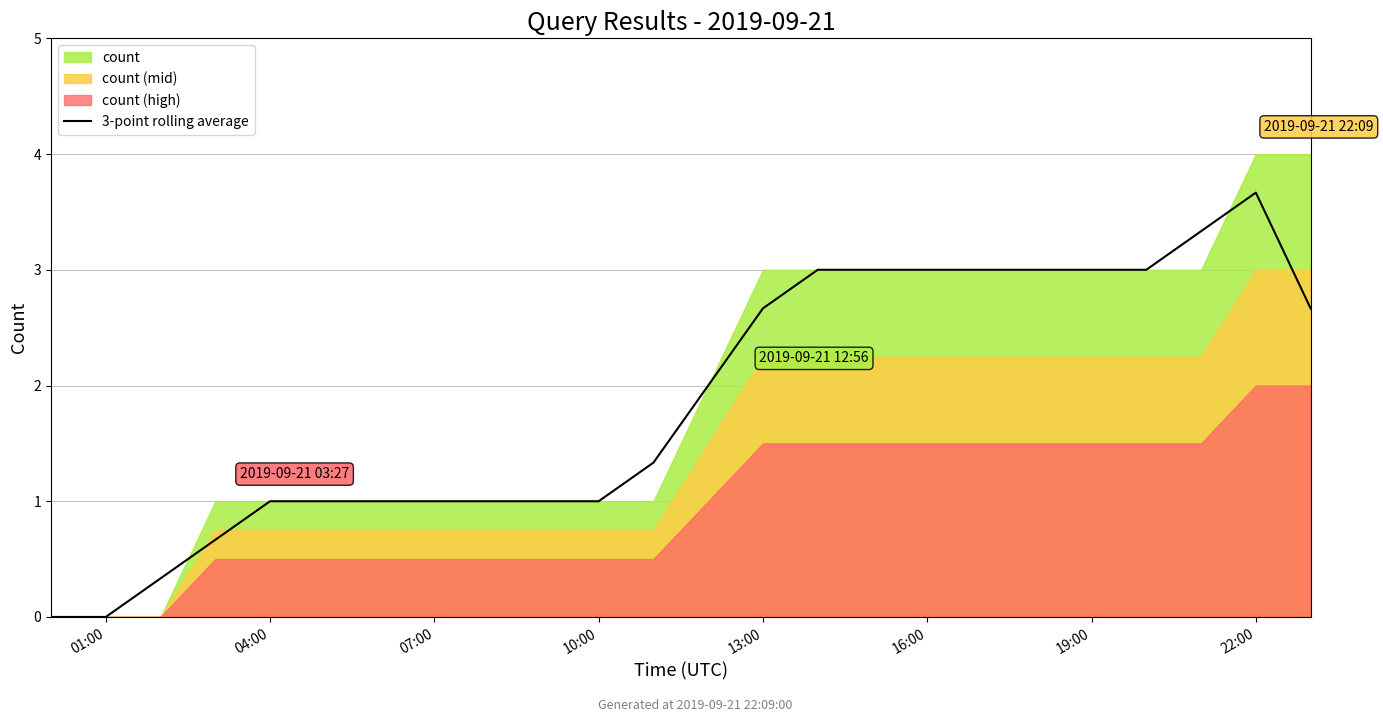

The 3-point rolling average series shows -2.4 at 01:00. True or false?

False